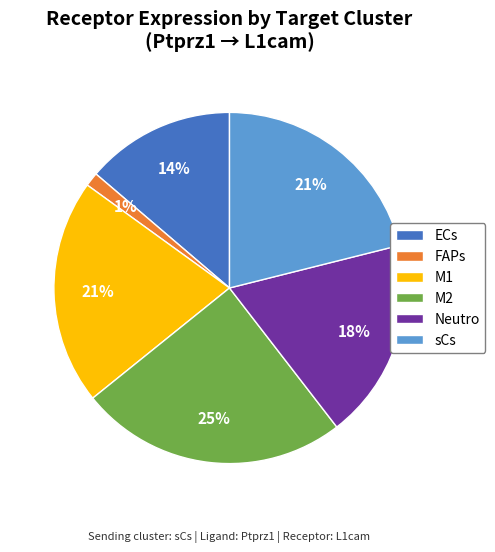

Is there a majority slice in this chart?

No